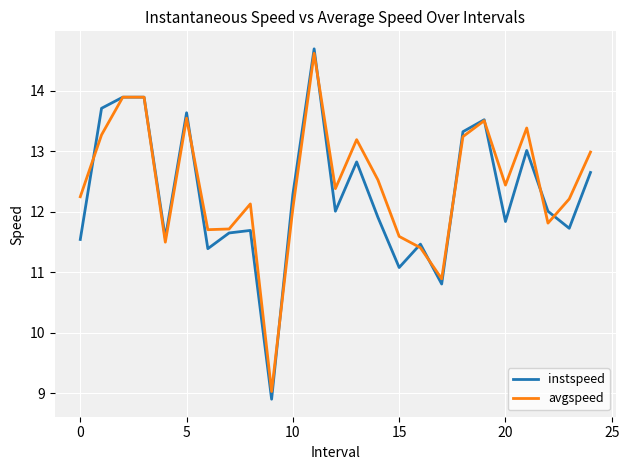

What is the maximum value shown in the chart?

14.7